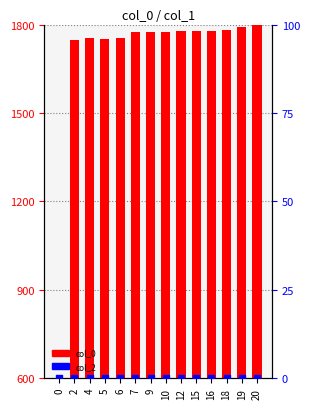

At which category is the sum across all series the highest?

20